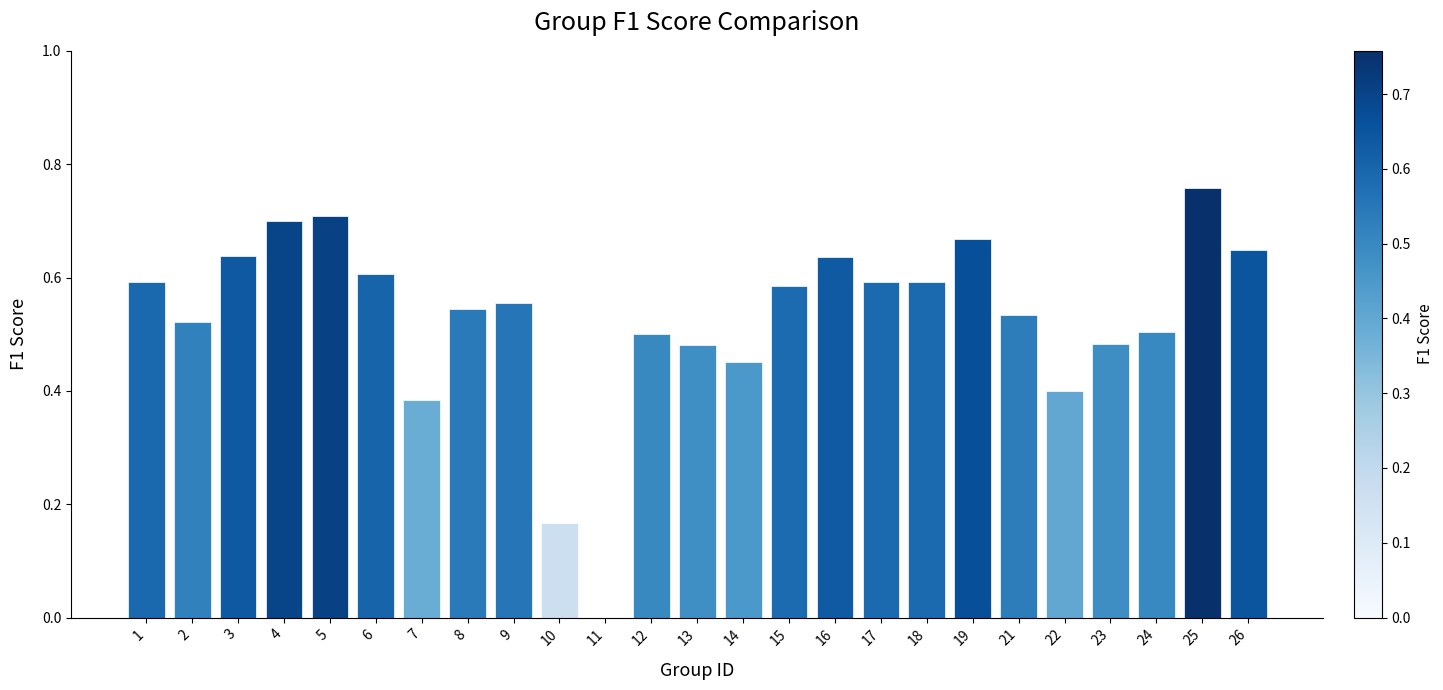

What is the sum of all values?

13.2